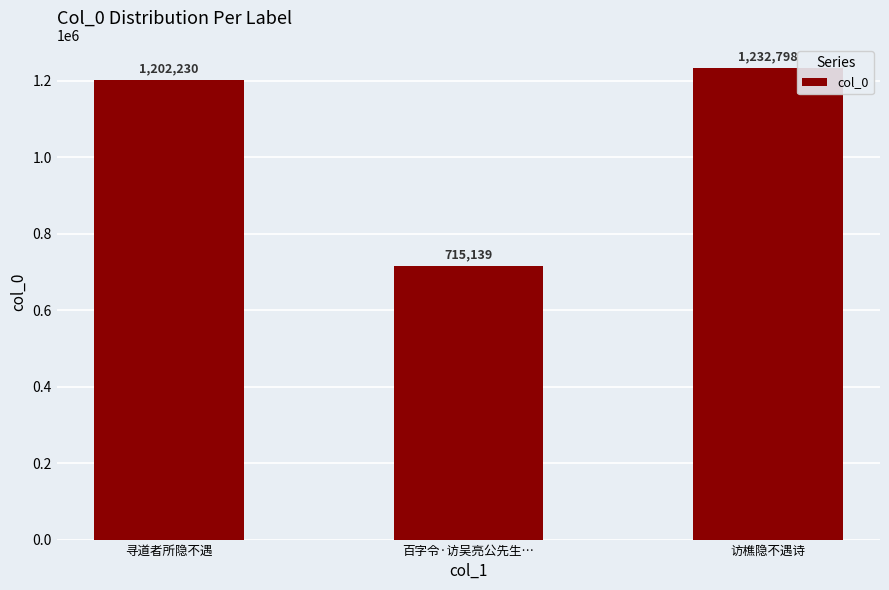

How many data points does each series have?

3